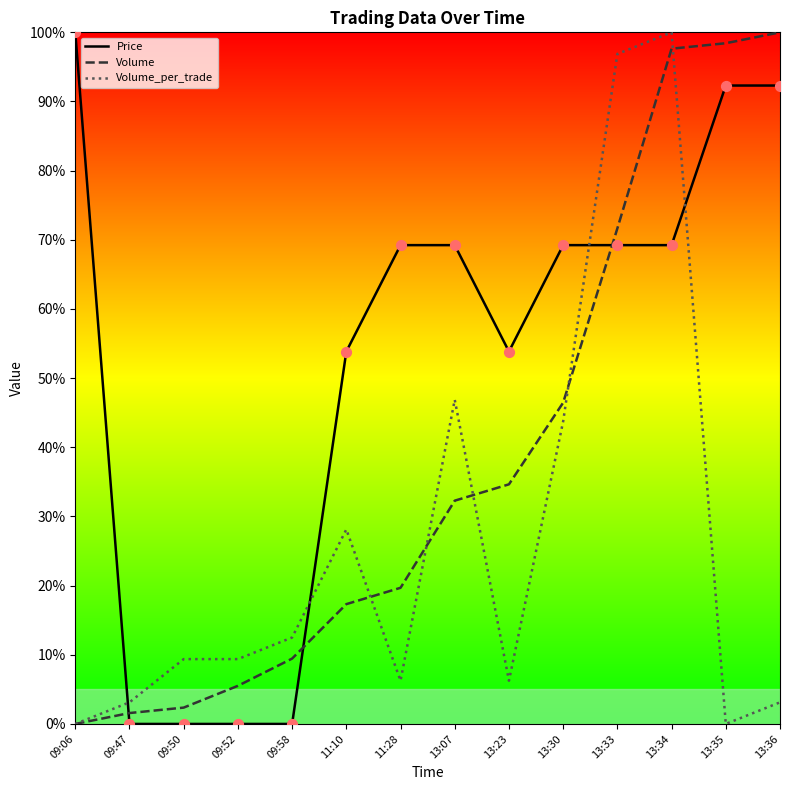

Which series has the largest total across all categories?

Price